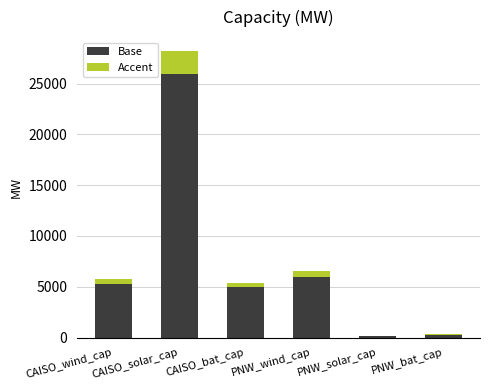

At which category is the sum across all series the highest?

CAISO_solar_cap